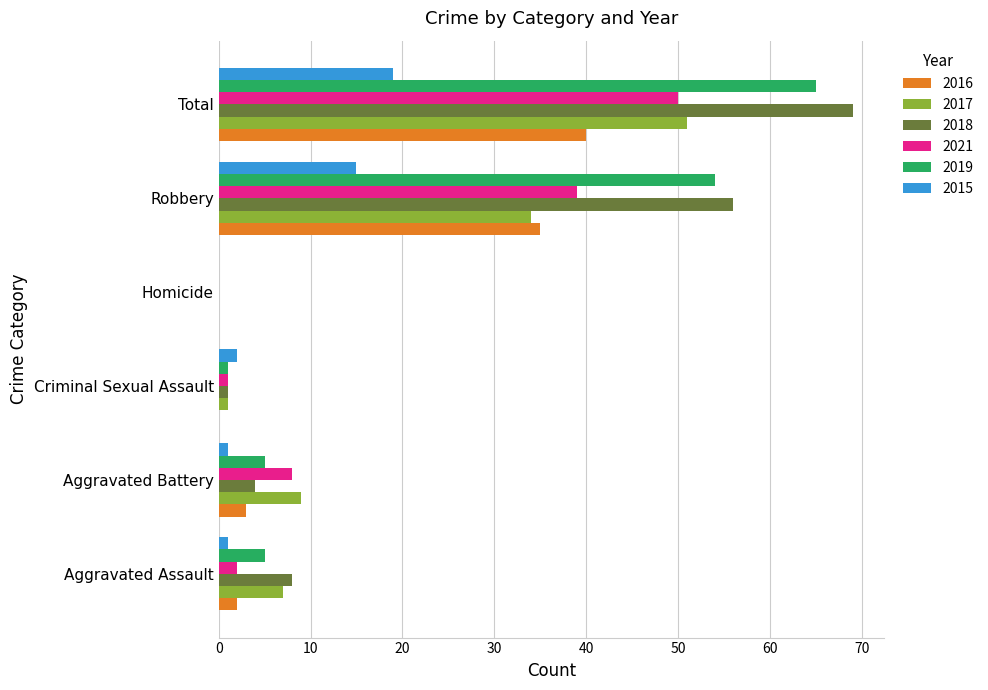

The 2016 series shows -27 at Homicide. True or false?

False